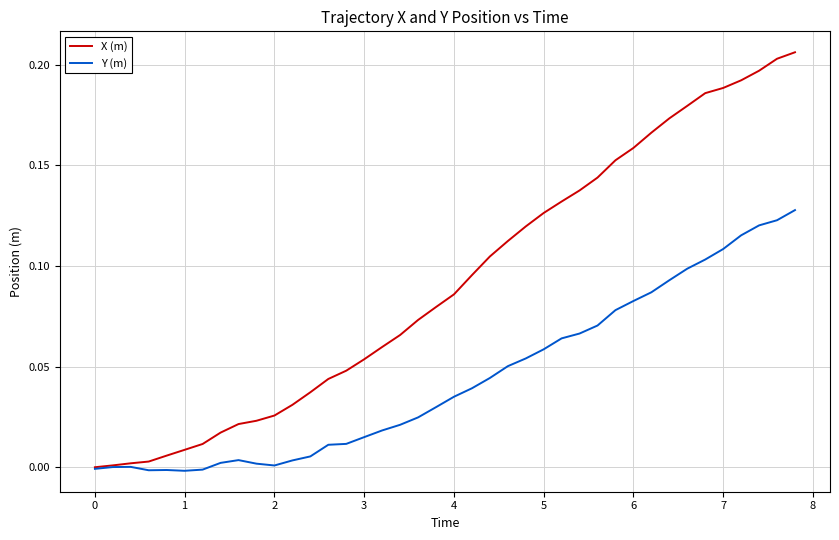

Which series has the largest range (max minus min)?

X (m)